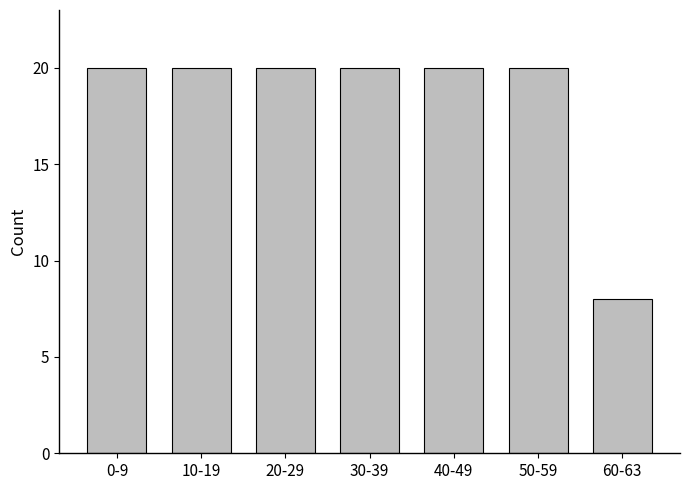

At which category does the chart reach its minimum across all series?

60-63